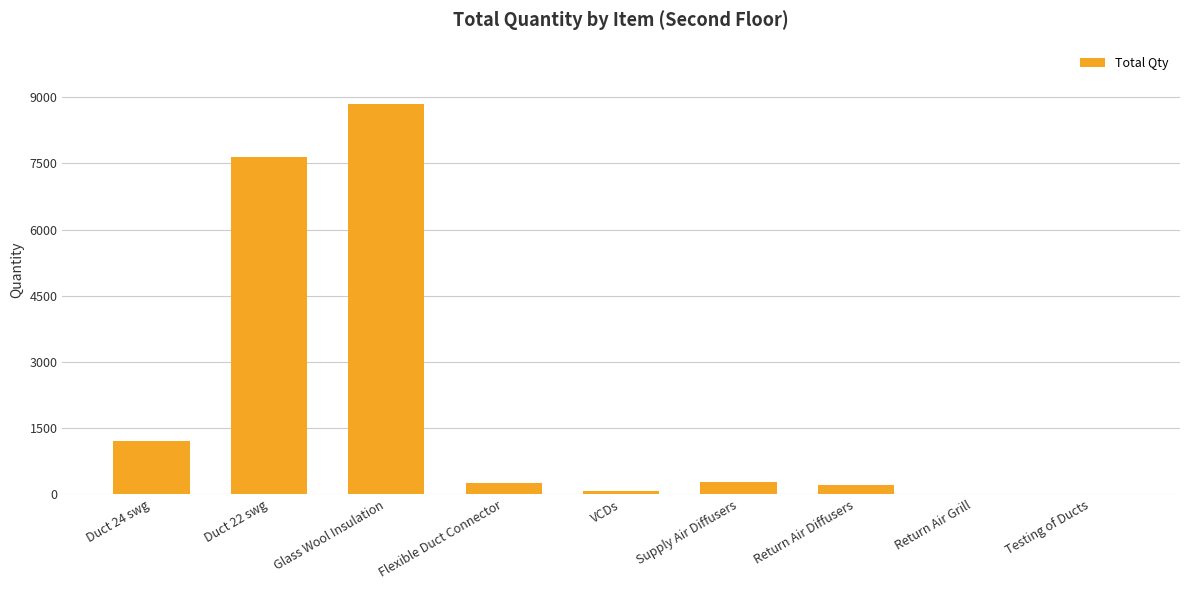

What is the sum of the values at Return Air Diffusers and Flexible Duct Connector?

475